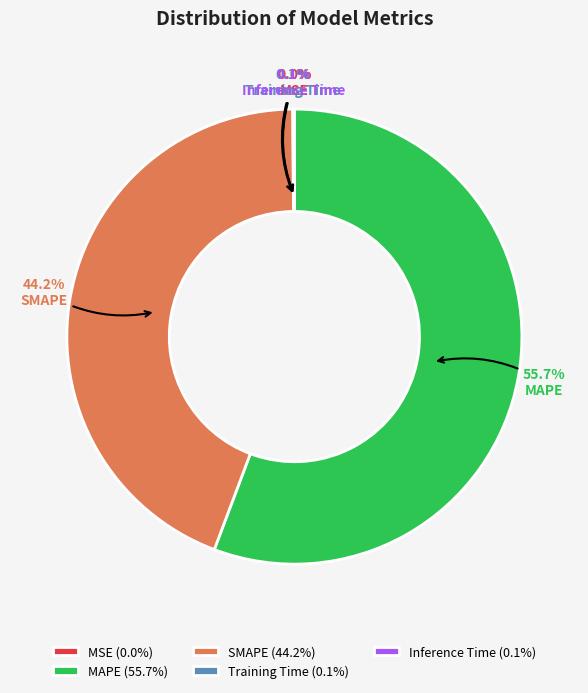

What percentage is the SMAPE slice, to the nearest percent?

44%